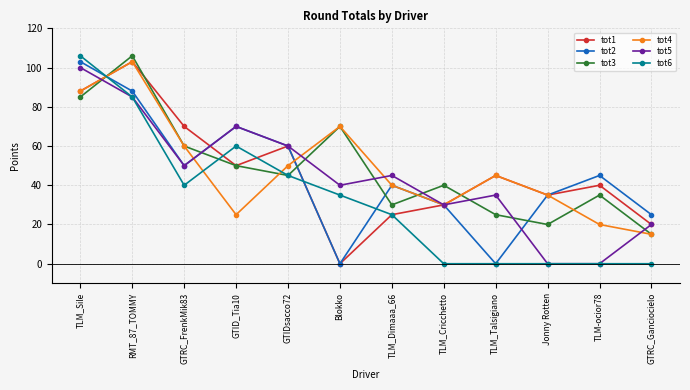

True or false: tot5 has a value of -63 at Jonny Rotten.

False